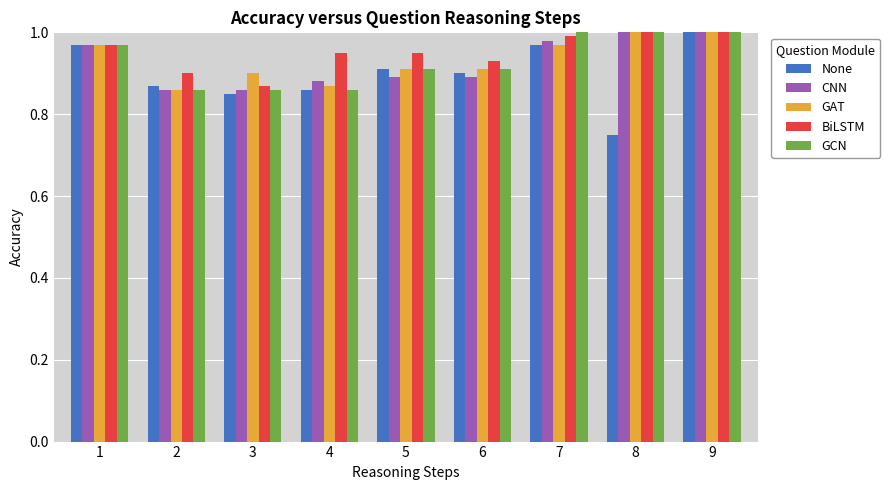

True or false: BiLSTM has a value of 0.9 at 6.

True